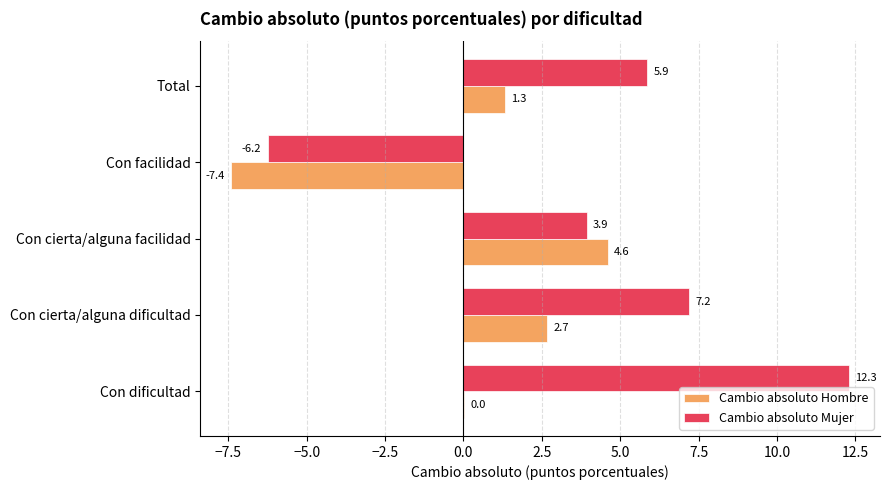

Which series has the largest total across all categories?

Cambio absoluto Mujer